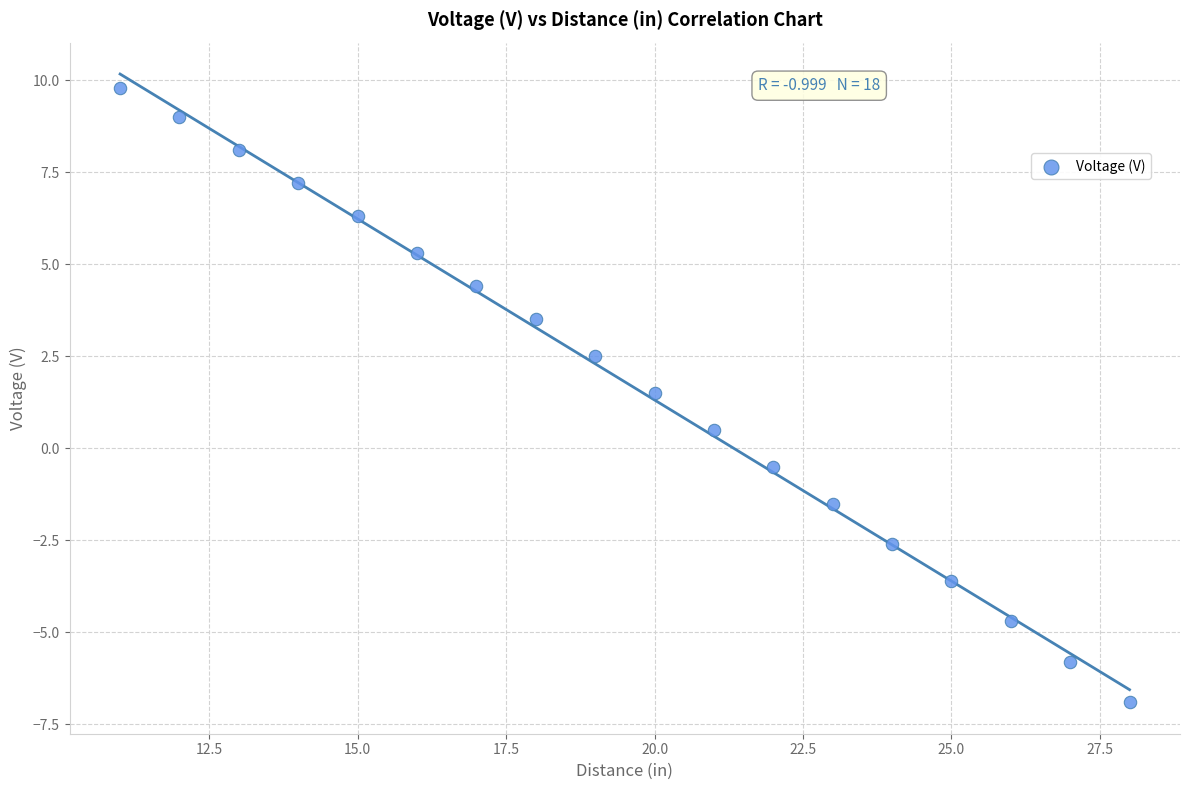

What is the range of X values (max minus min)?

17.0